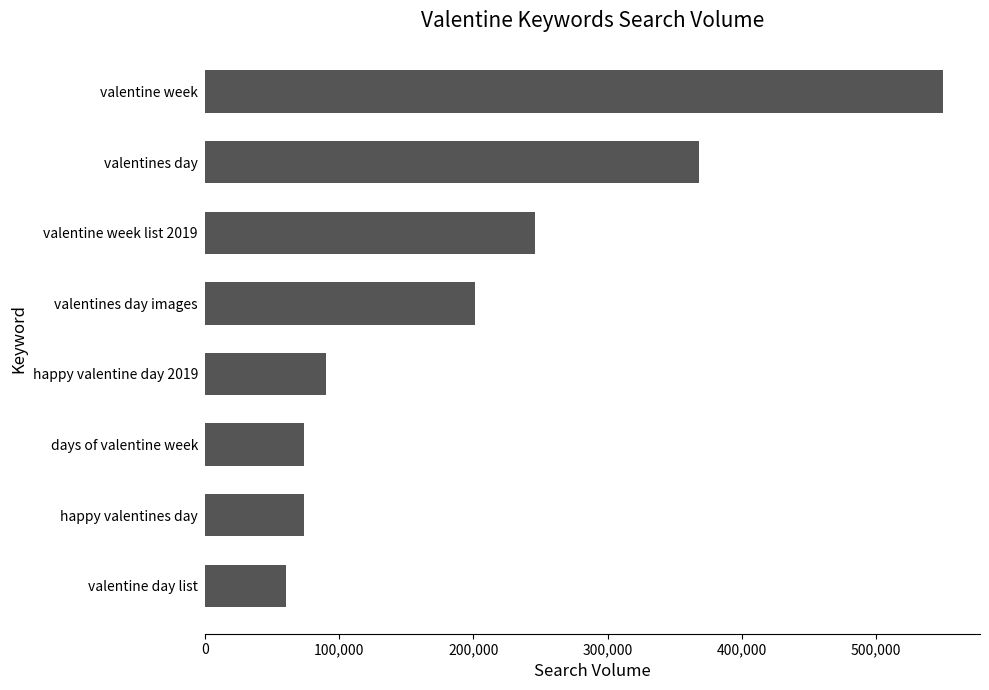

What is the label of the 1st bar from the top?

valentine week